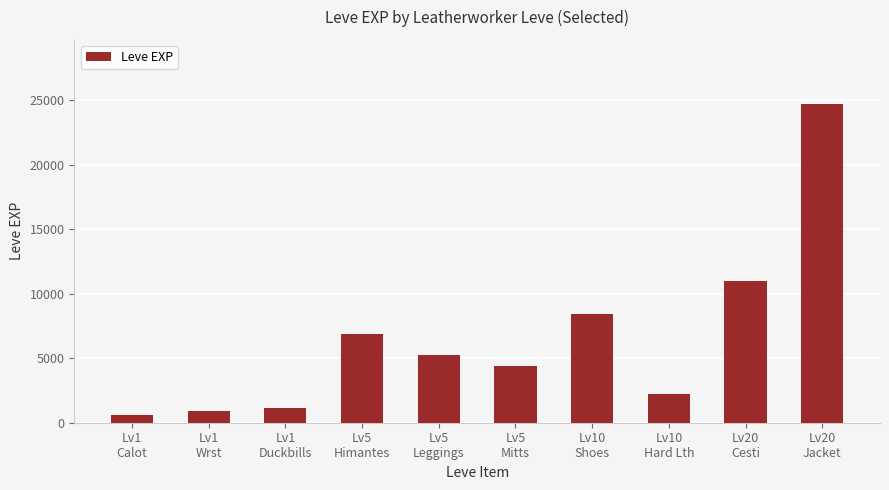

Reading left to right, extract all data points from this chart.

630	900	1160	6840	5220	4410	8430	2230	10970	24710